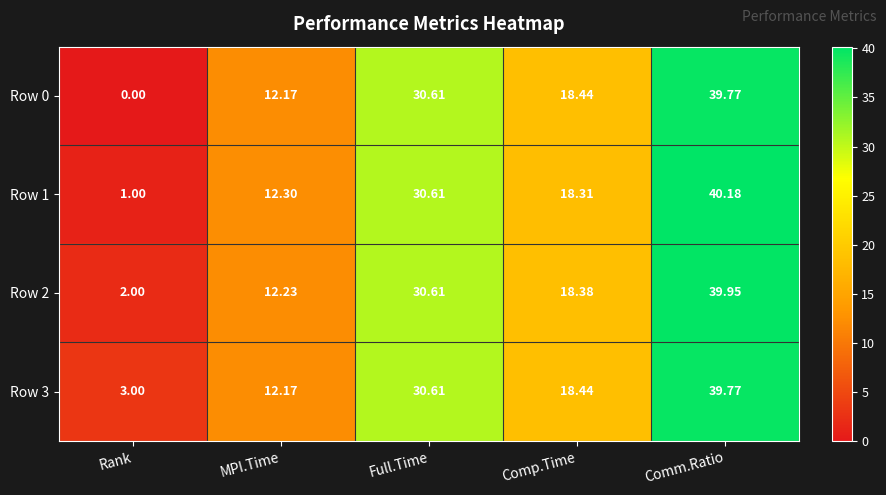

List the labels in order of Row 1 value, largest first.

Comm.Ratio, Full.Time, Comp.Time, MPI.Time, Rank